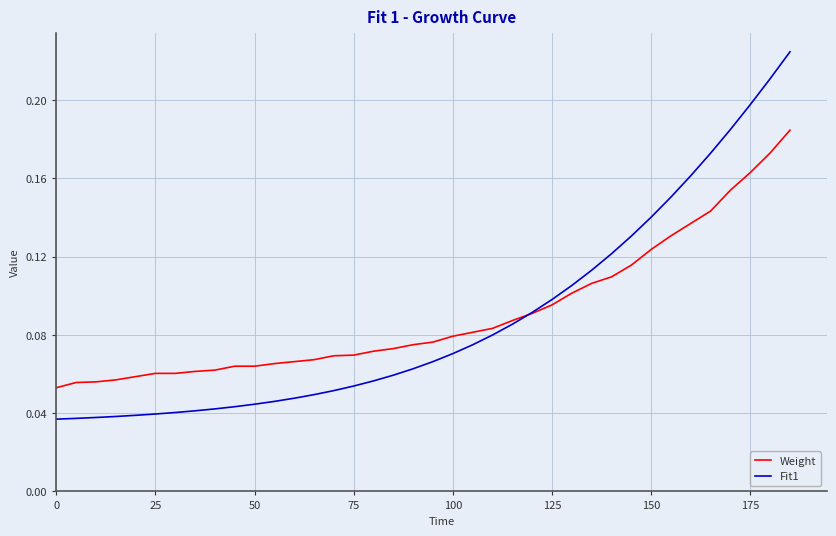

How many intersections are there between Weight and Fit1?

1